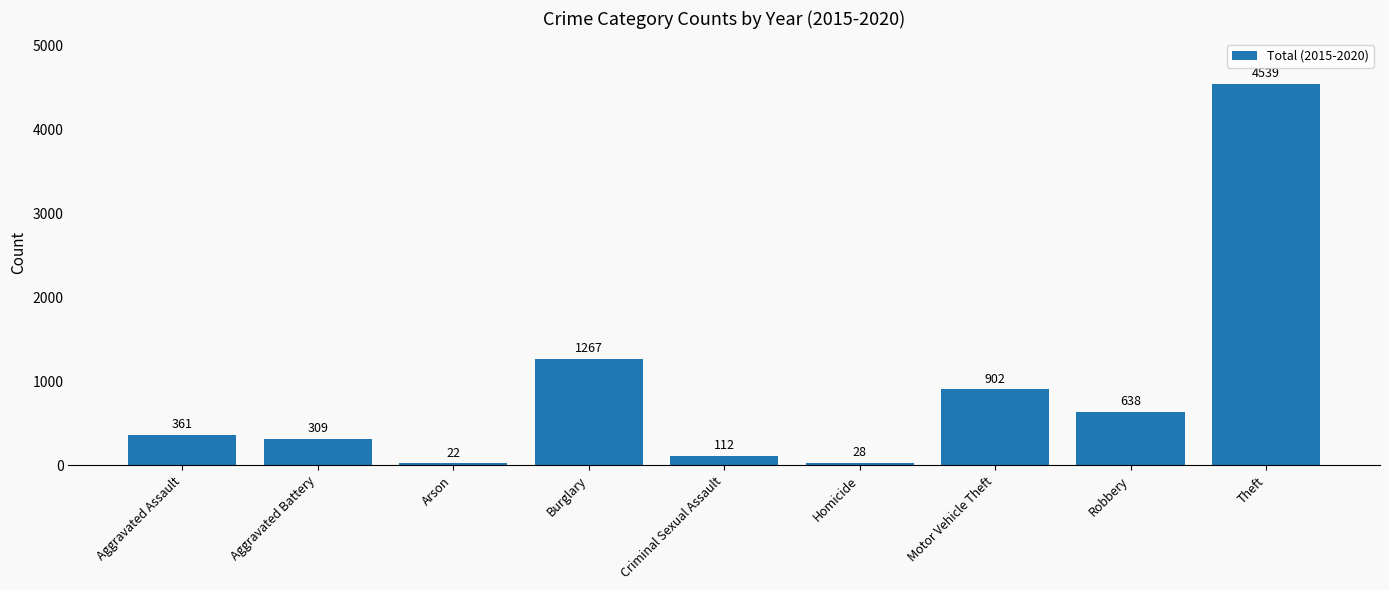

Is it true that the value at Aggravated Assault is 361?

True